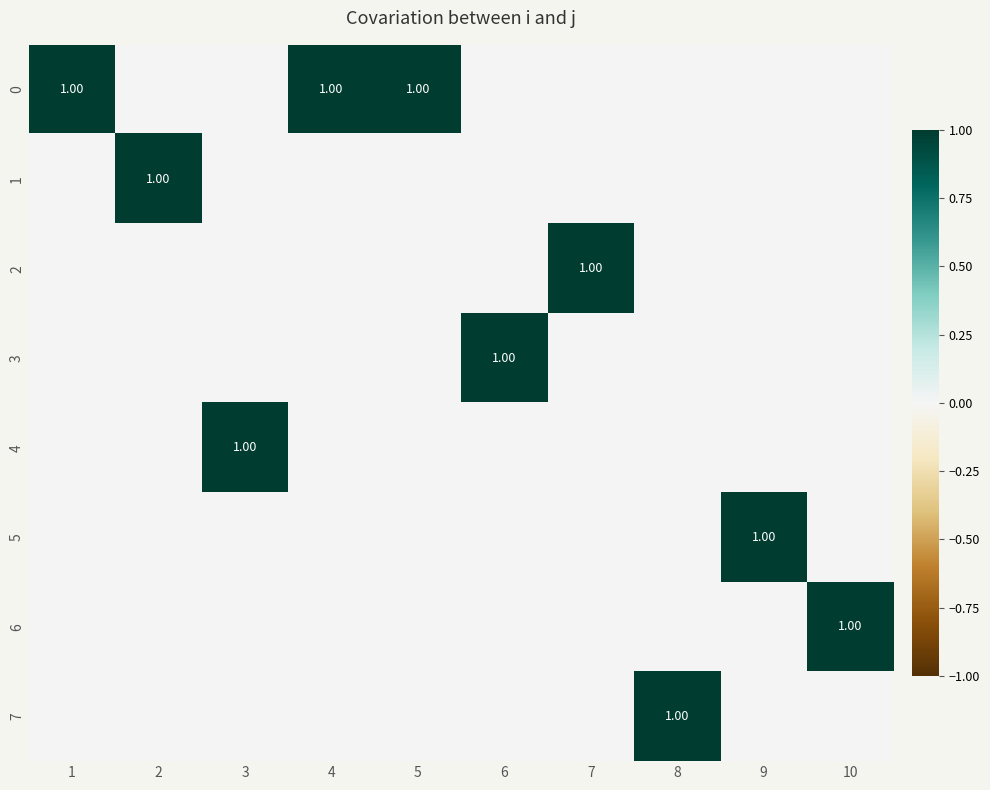

How many values in the 7 series exceed 0?

1